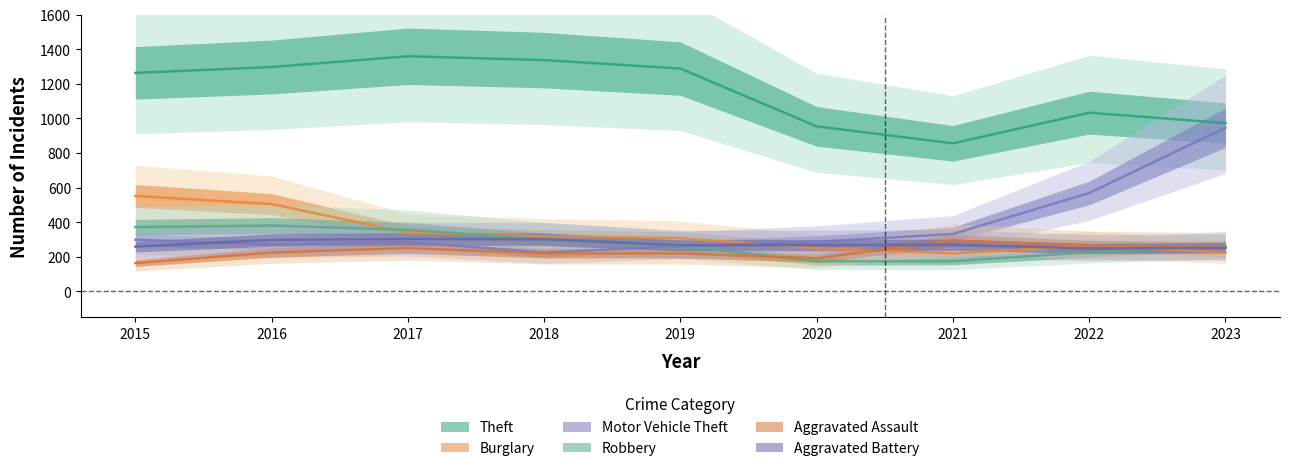

Where is Robbery nearest to the value 277?

2023